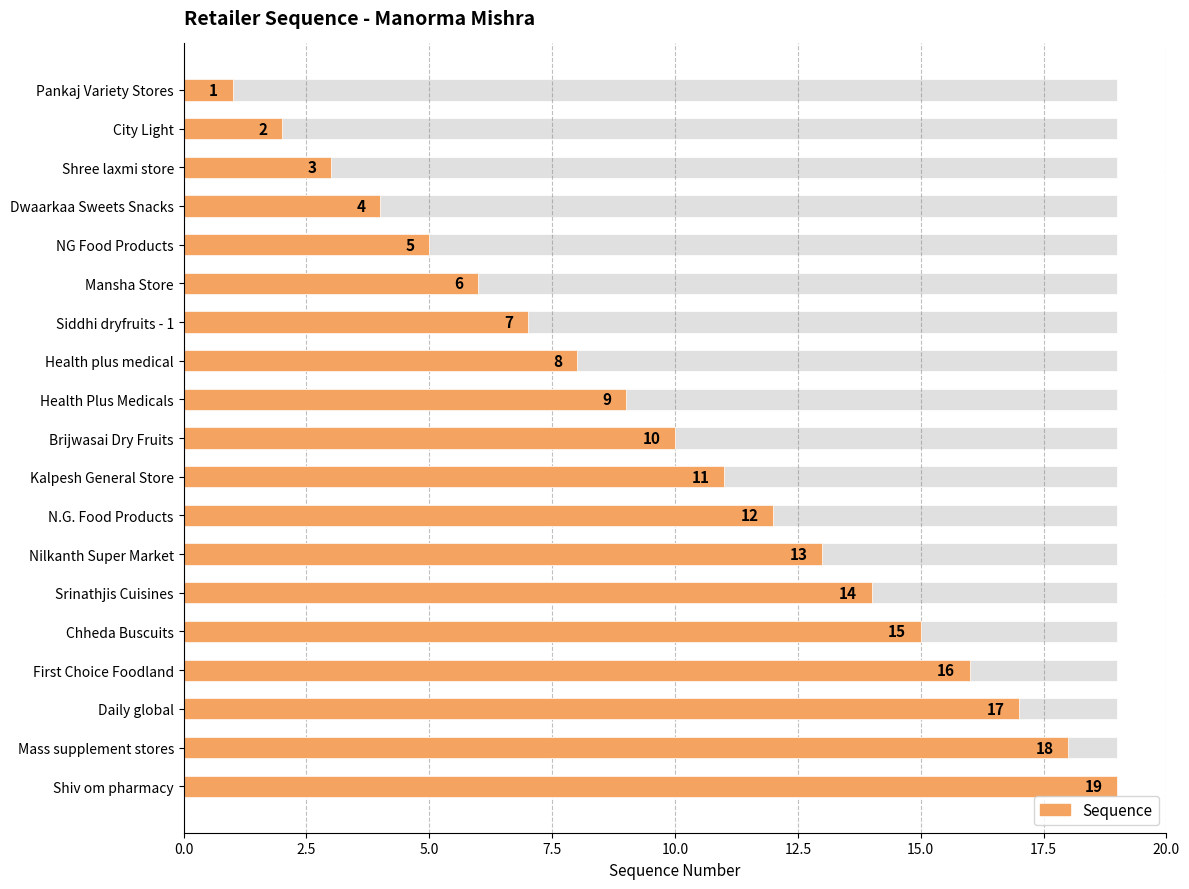

Are the bars grouped side by side (vs. stacked)?

No